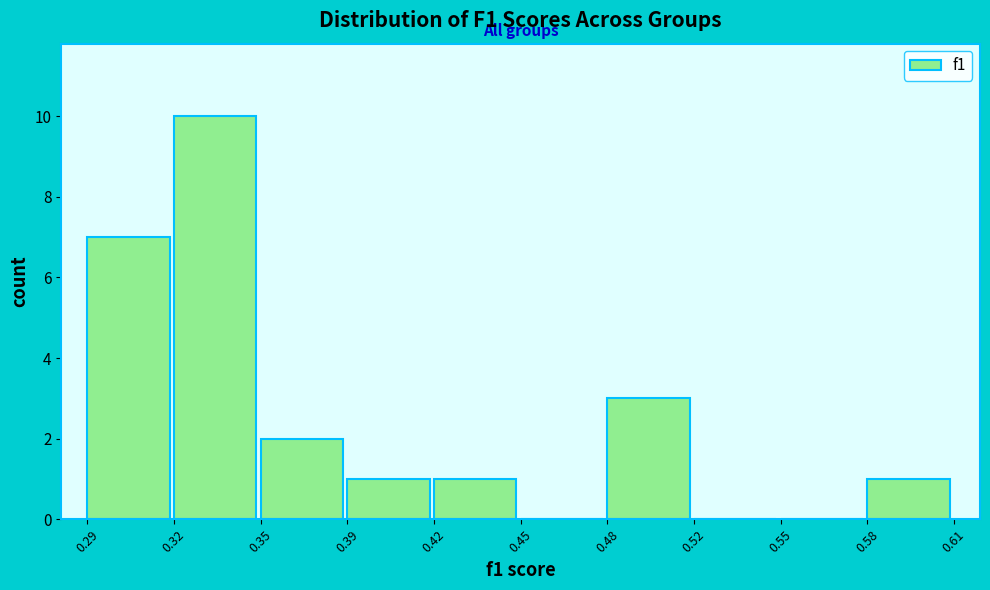

Reading right to left, what are all the values shown in this chart?

0.58=1	0.55=0	0.52=0	0.48=3	0.45=0	0.42=1	0.39=1	0.35=2	0.32=10	0.29=7